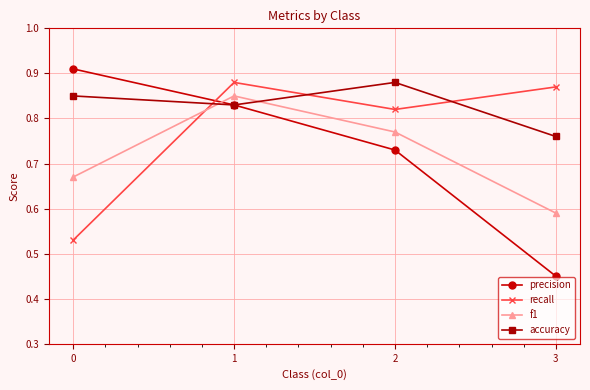

How many interior local peaks does the f1 series have?

1